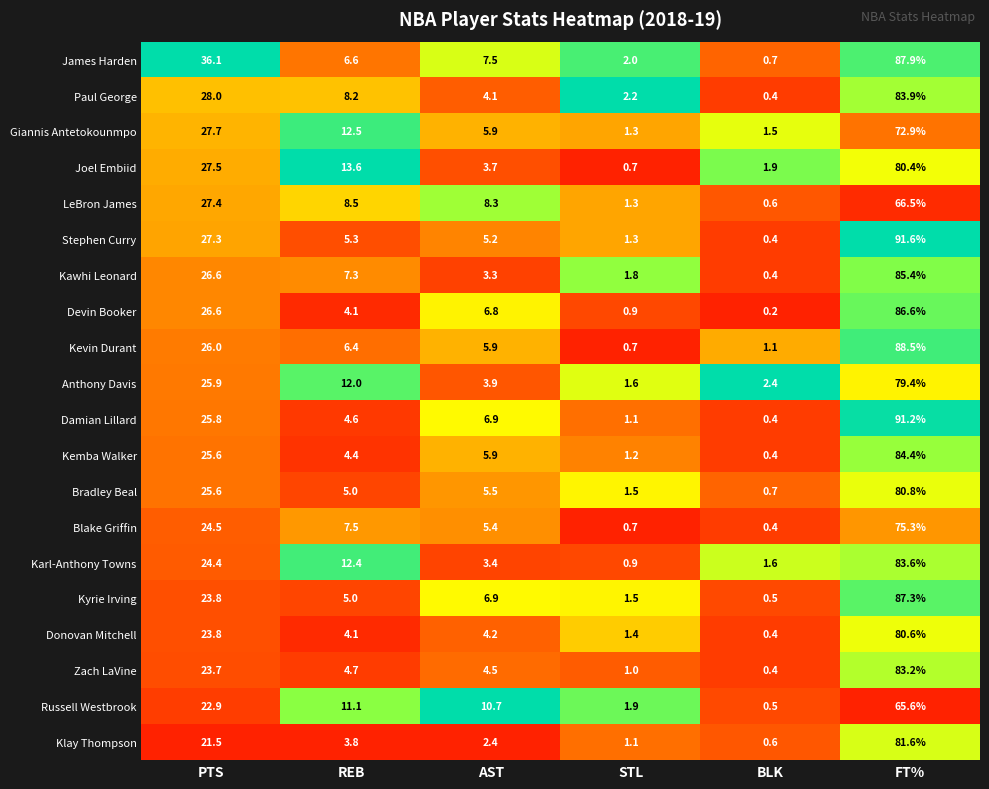

Is the value of Russell Westbrook at PTS greater than the value of James Harden at FT%?

No